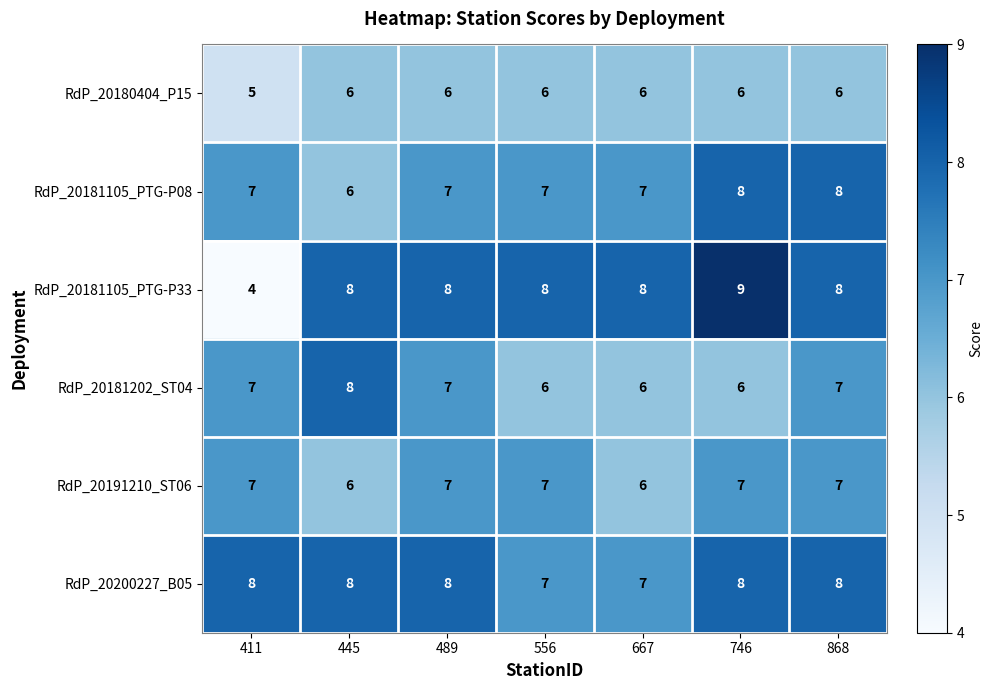

Count the RdP_20181202_ST04 values in the range 6 to 7.

6